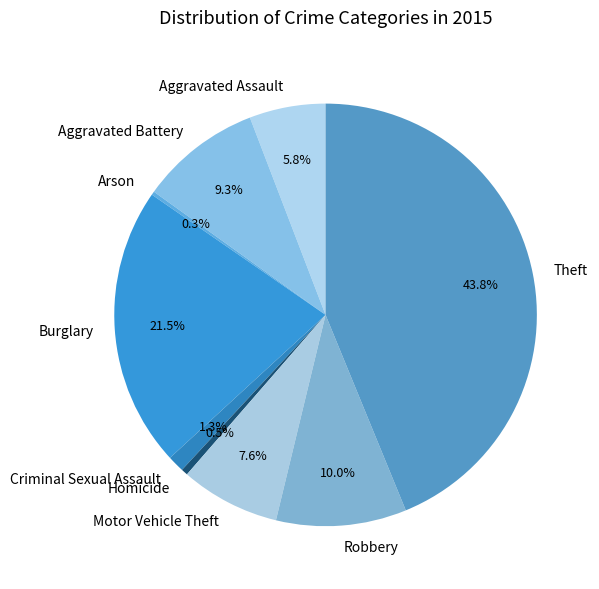

Approximately how many times larger is the value at Robbery compared to Burglary?

0.5